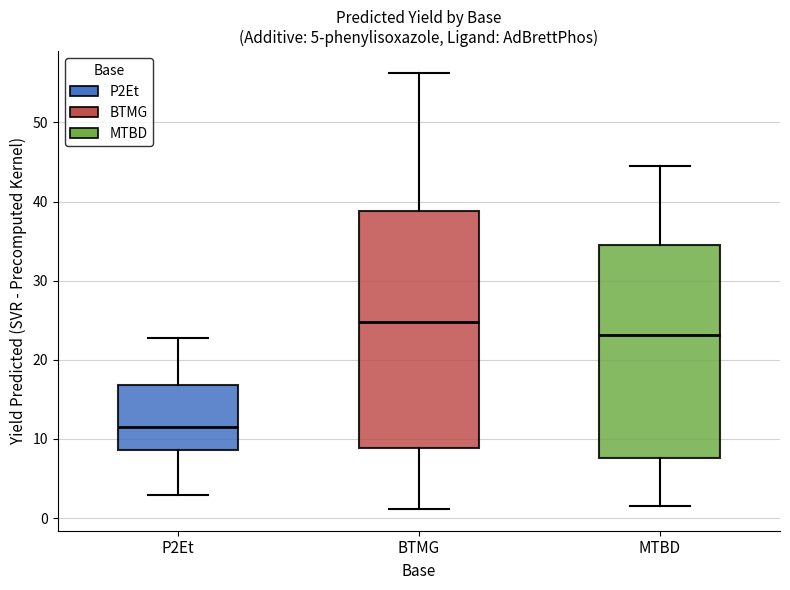

Where does the lower whisker of the box for BTMG end on the y-axis? The values are not printed on the chart, so give them approximately, as read against the axis.

1